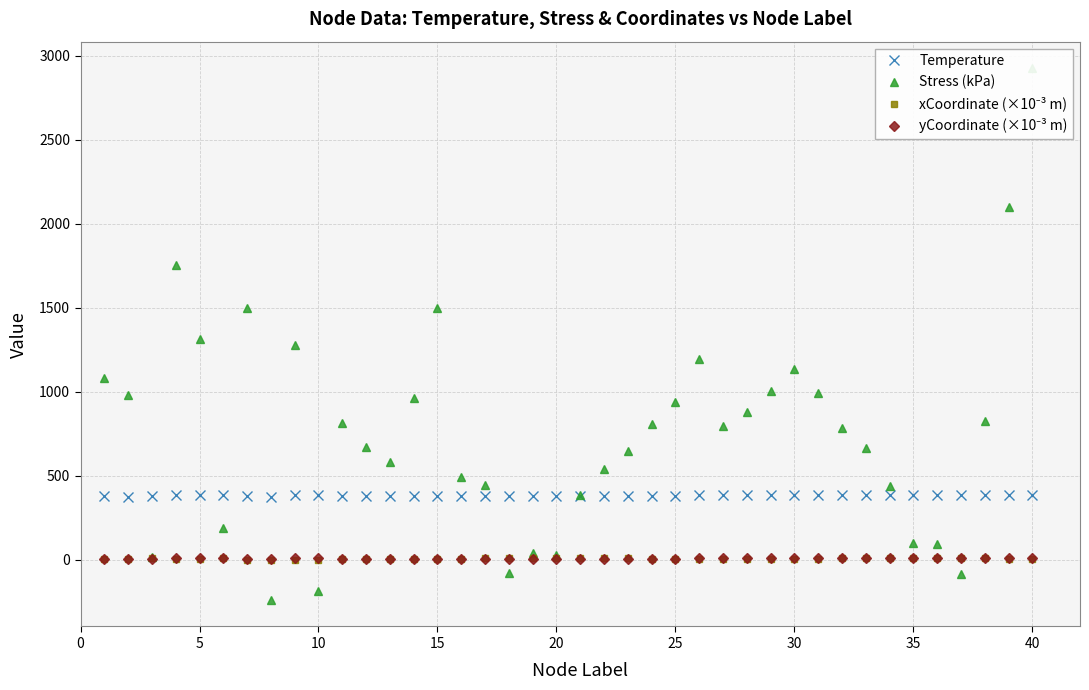

Which series changed the most between 45 and 15?

Stress (kPa)